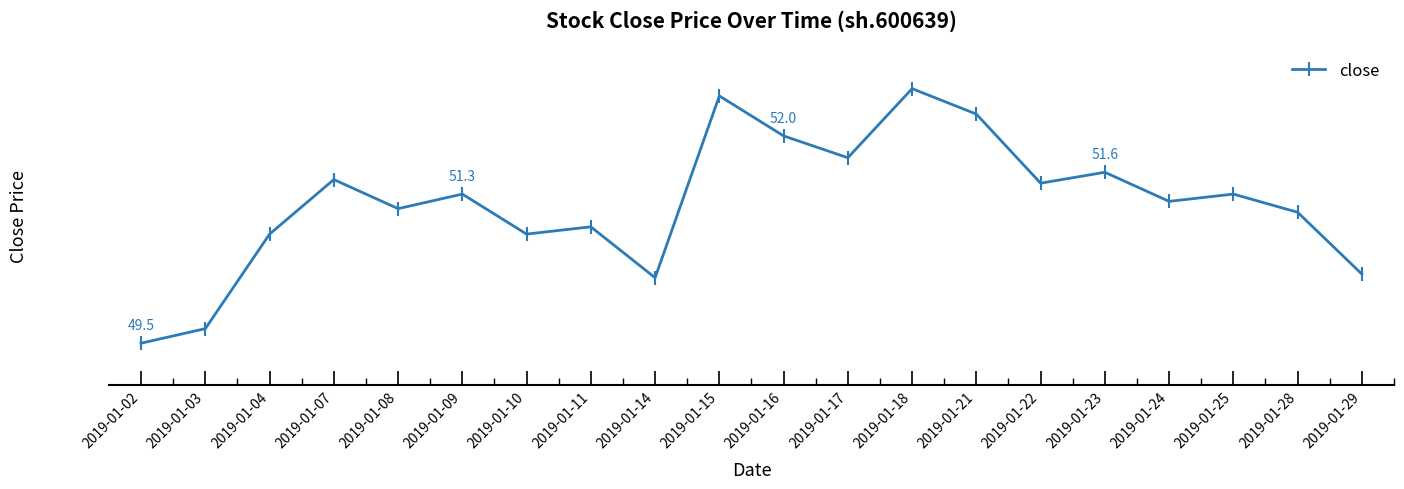

Where does the data first go above 51?

2019-01-07